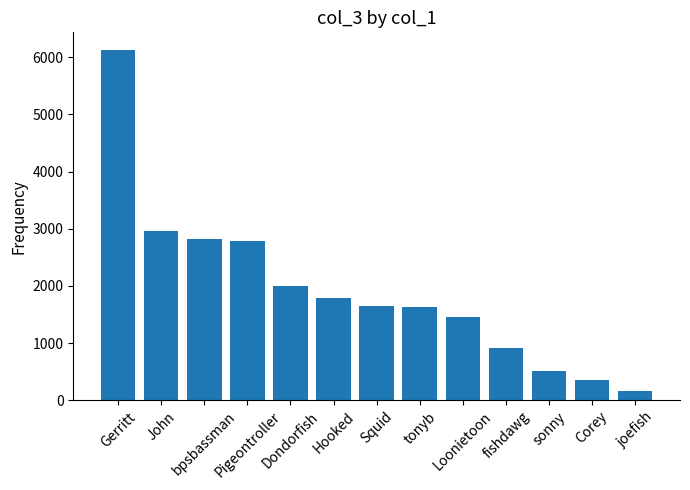

What is the sum of the values at bpsbassman and Hooked?

4605